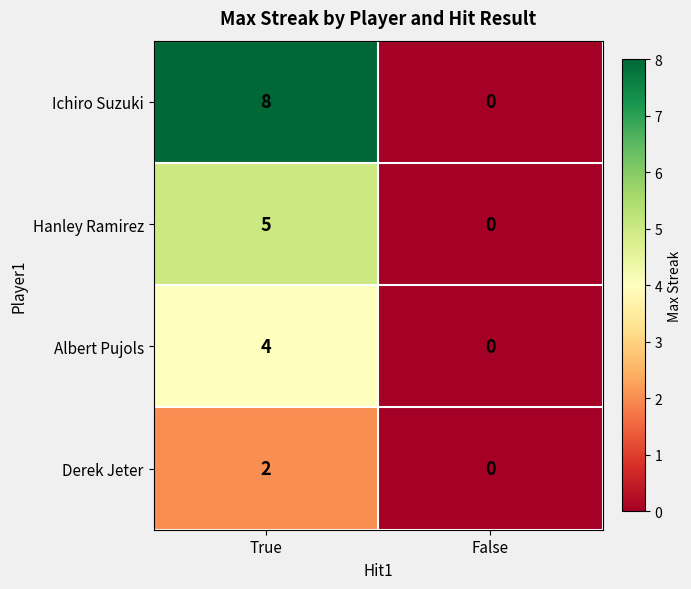

Which series has the largest total across all categories?

Ichiro Suzuki